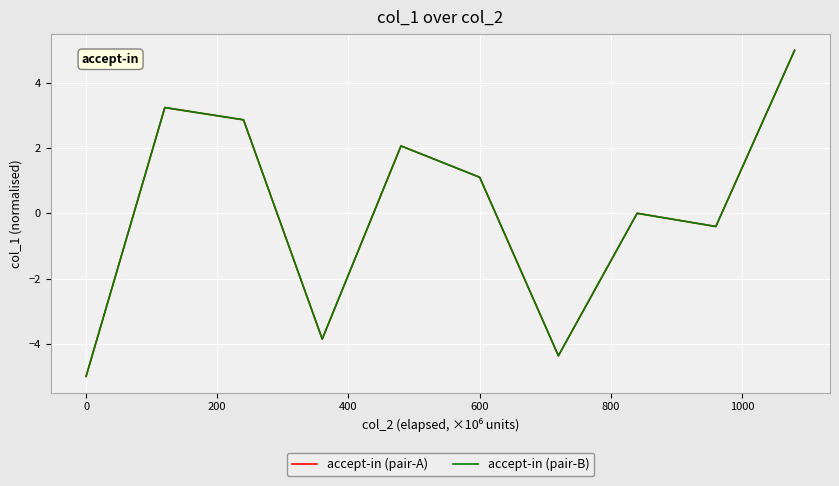

What is the highest value of the accept-in (pair-A) series?

5.0